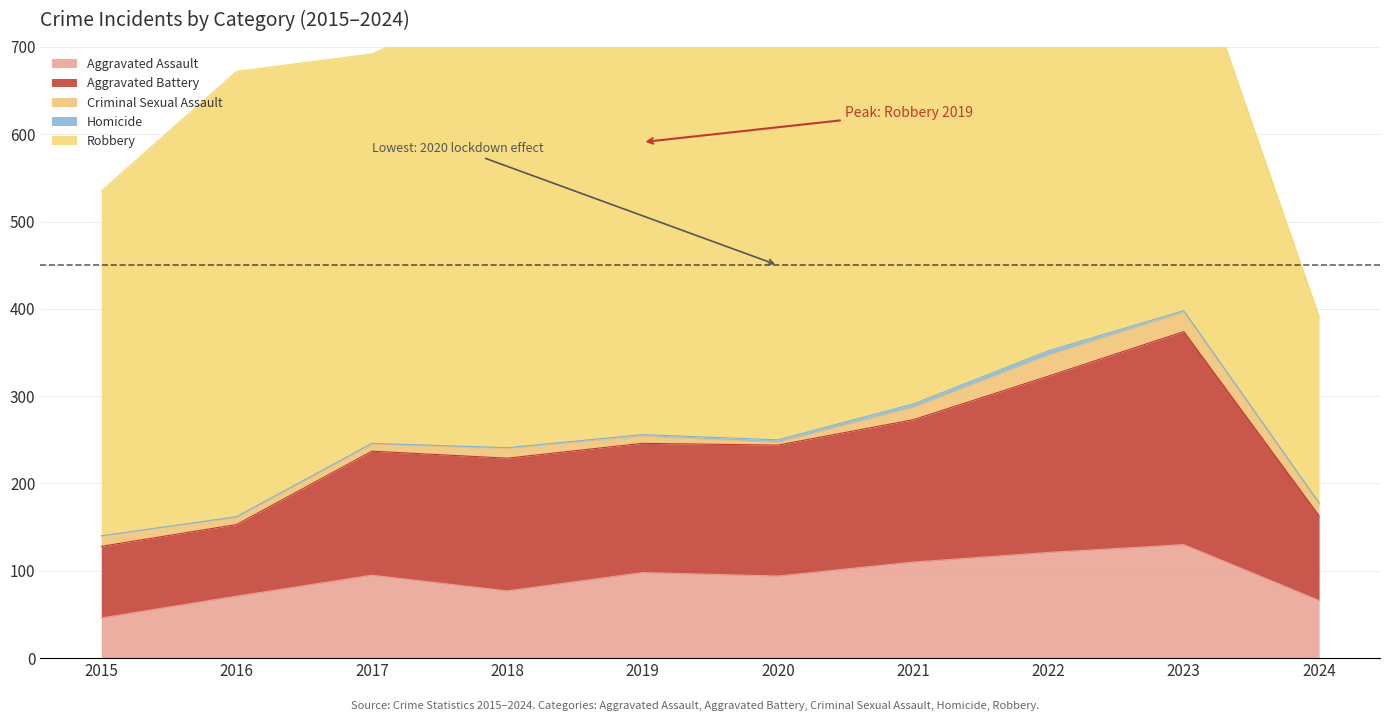

How many values in the Aggravated Battery series are below 150?

5